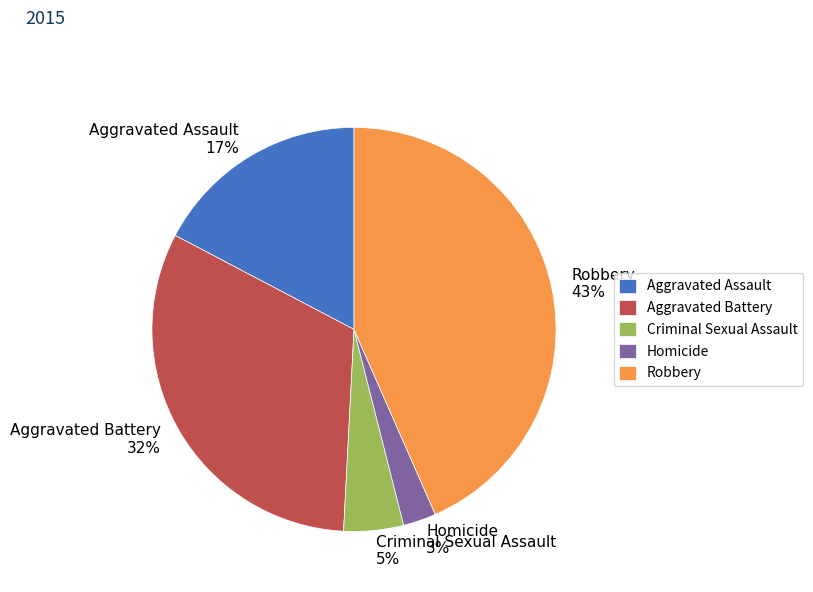

To the nearest percent, what percentage of the pie is Criminal Sexual Assault?

5%